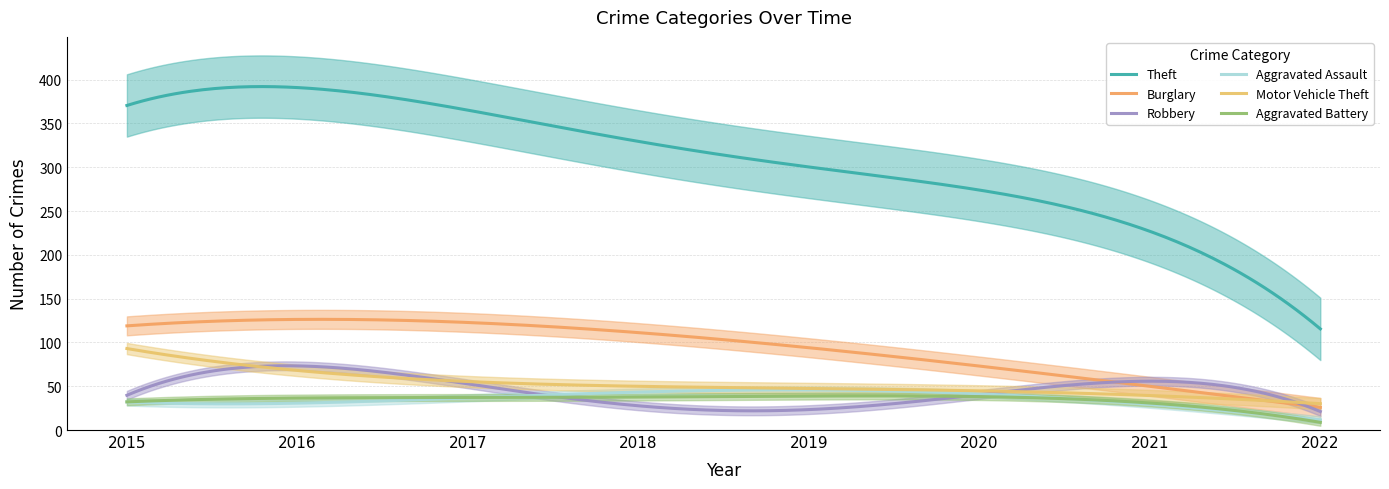

What is the difference between the maximum and minimum values in the Aggravated Battery series?

30.2